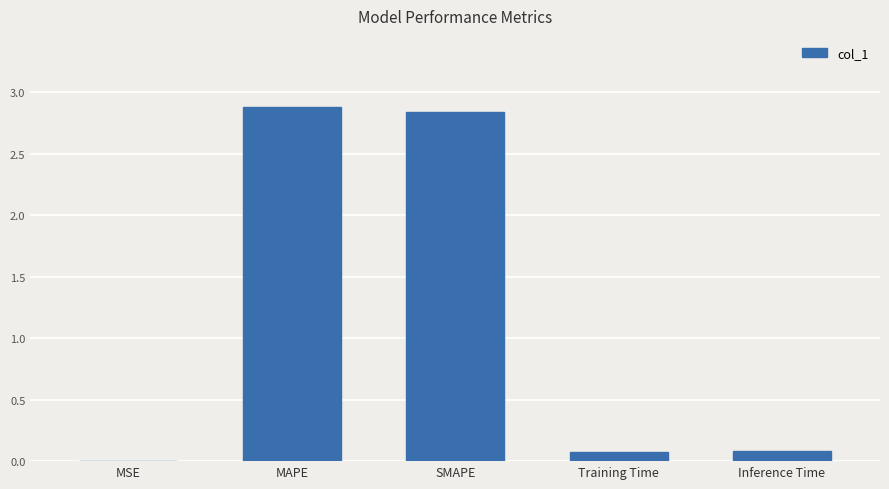

What is the sum of the values at SMAPE and Training Time?

2.9